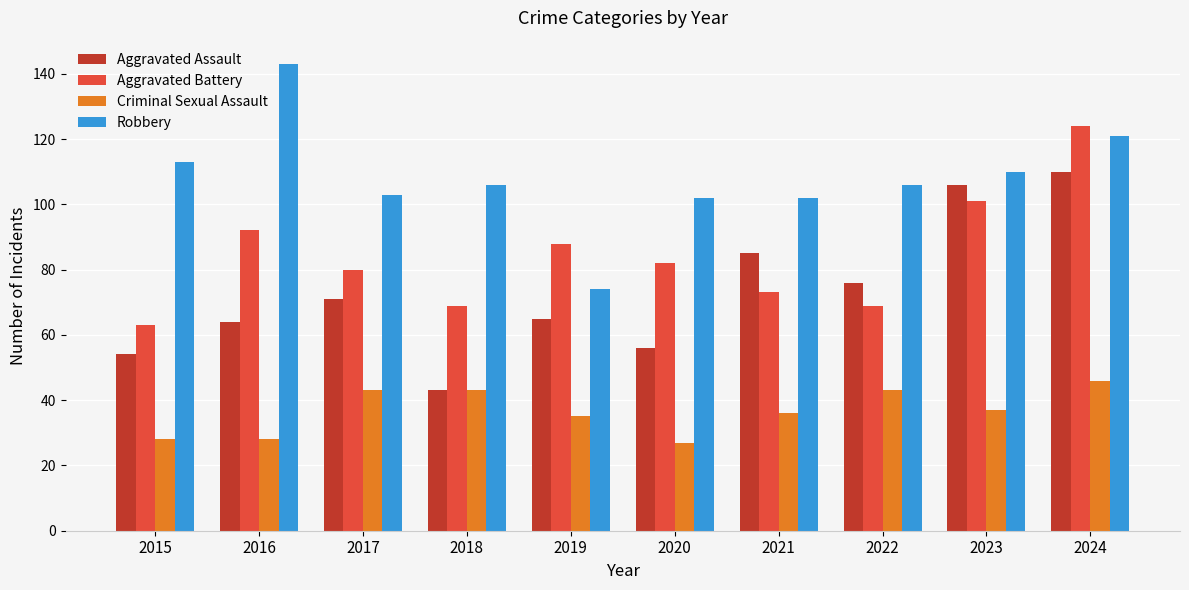

Are the bars grouped side by side (vs. stacked)?

Yes